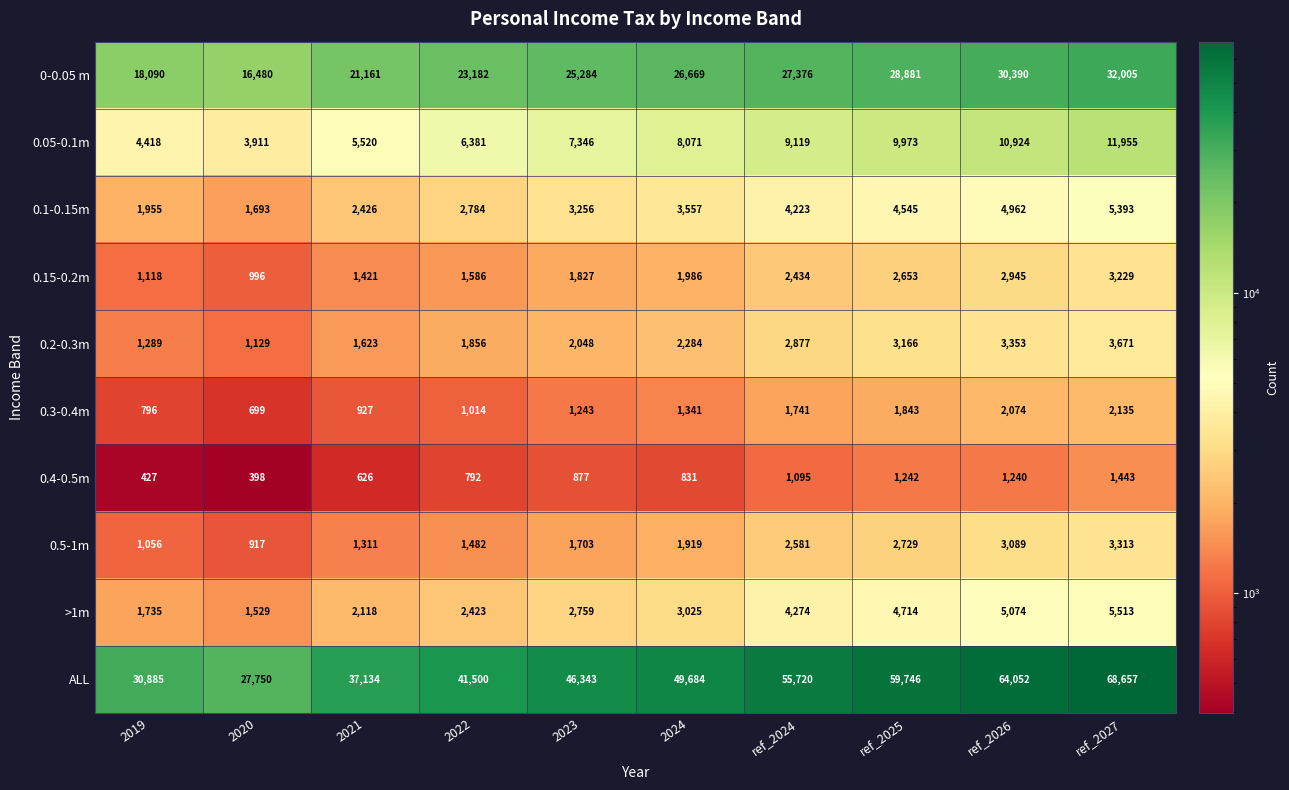

What is the difference between the highest and lowest values at 2021?

36508